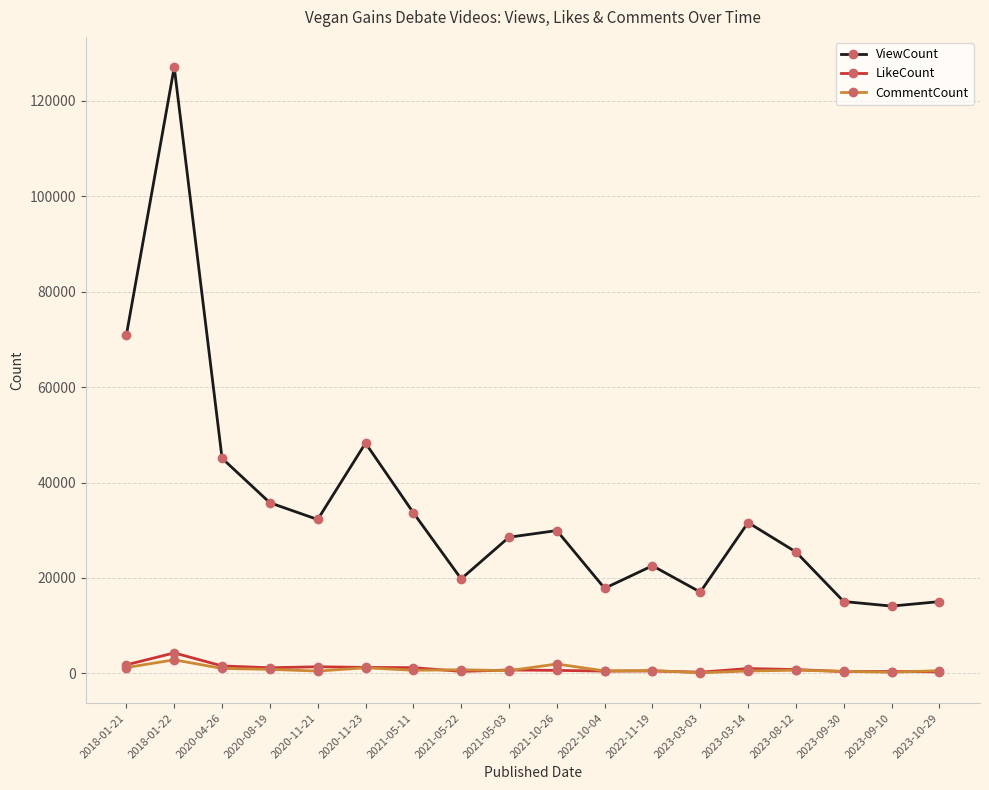

What is the value of the LikeCount point at the 2nd from the left?

4282